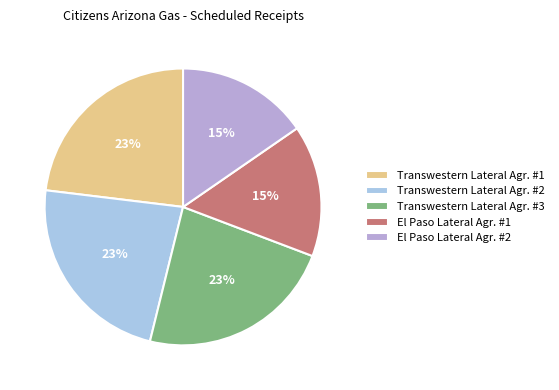

Does Transwestern Lateral Agr. #1 represent more than half of the total?

No